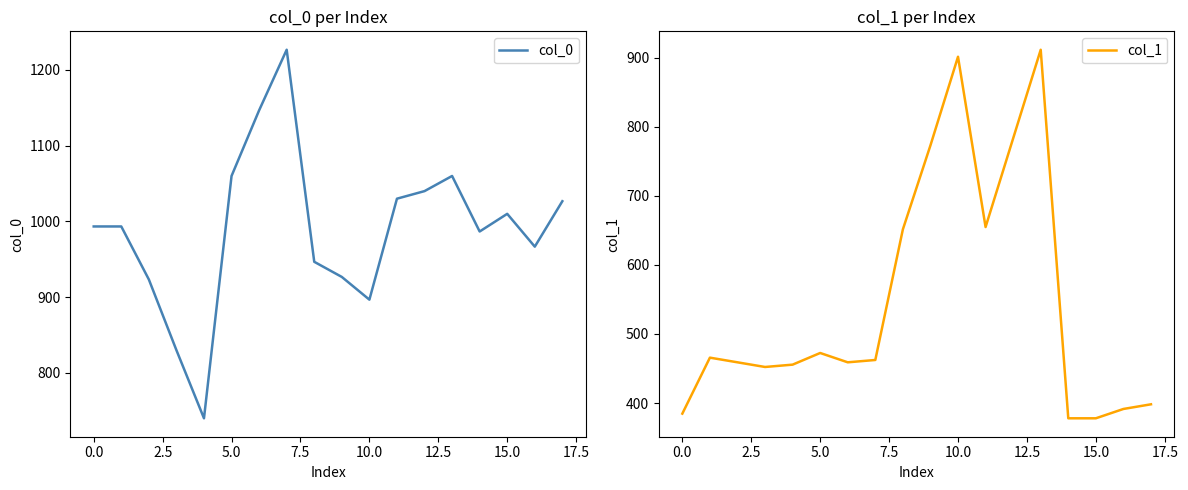

Rank the series by their average value, from lowest to highest.

col_1, col_0